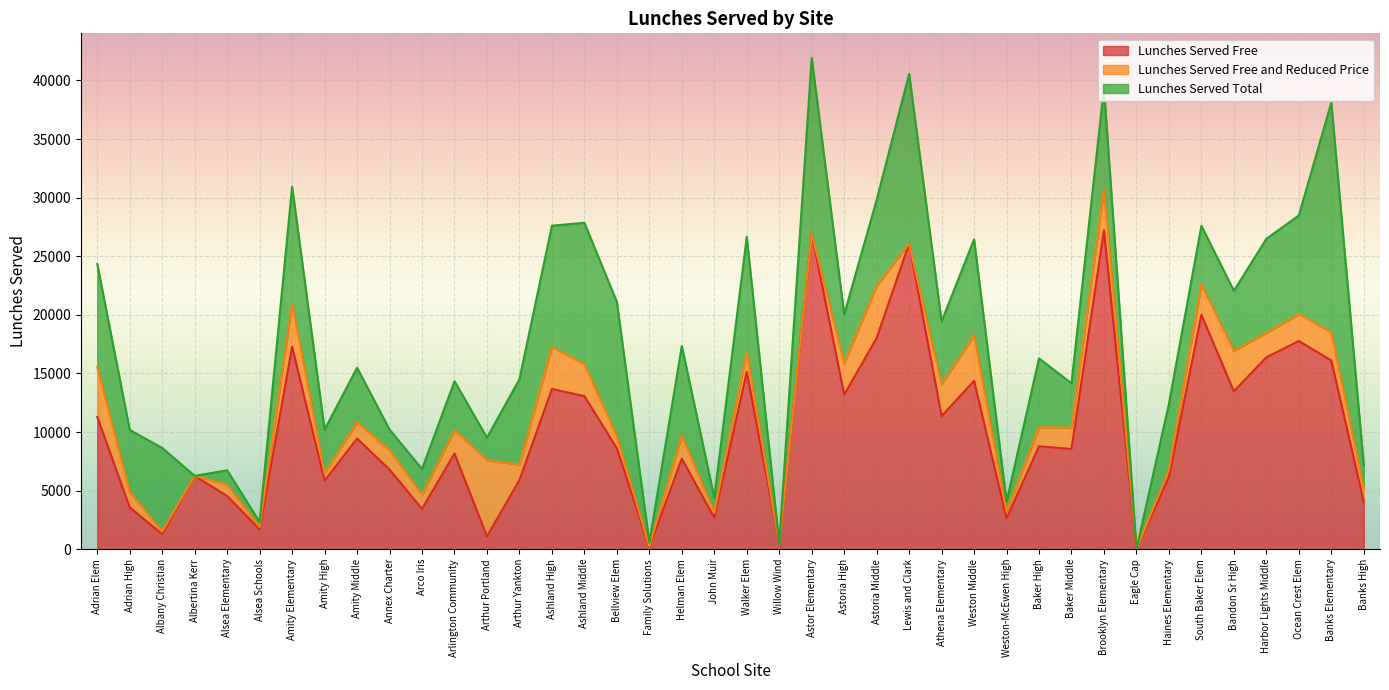

Rank the series at Banks Elementary from lowest to highest value.

Lunches Served Free, Lunches Served Free and Reduced Price, Lunches Served Total